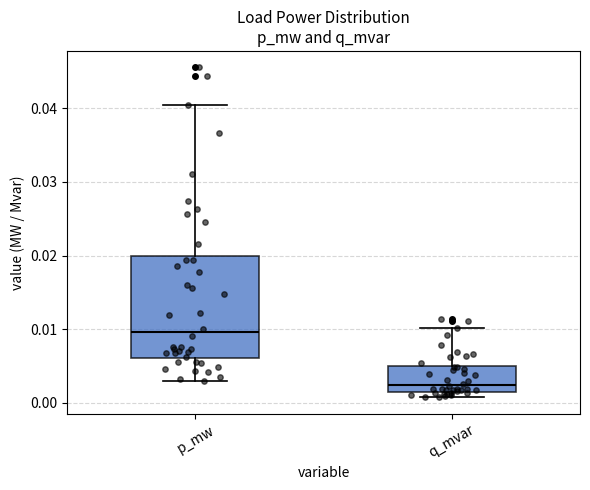

Reading left to right, transcribe this box plot: for each box, give where its median line is, the range the box spans, and where its two whiskers end, as read against the y-axis. The values are not printed on the chart, so give them approximately, as read against the axis.

p_mw: median 0.010, box 0.006 to 0.020, whiskers 0.003 to 0.040
q_mvar: median 0.002 (just above the box's lower edge), box 0.002 to 0.005, whiskers 0.001 to 0.010